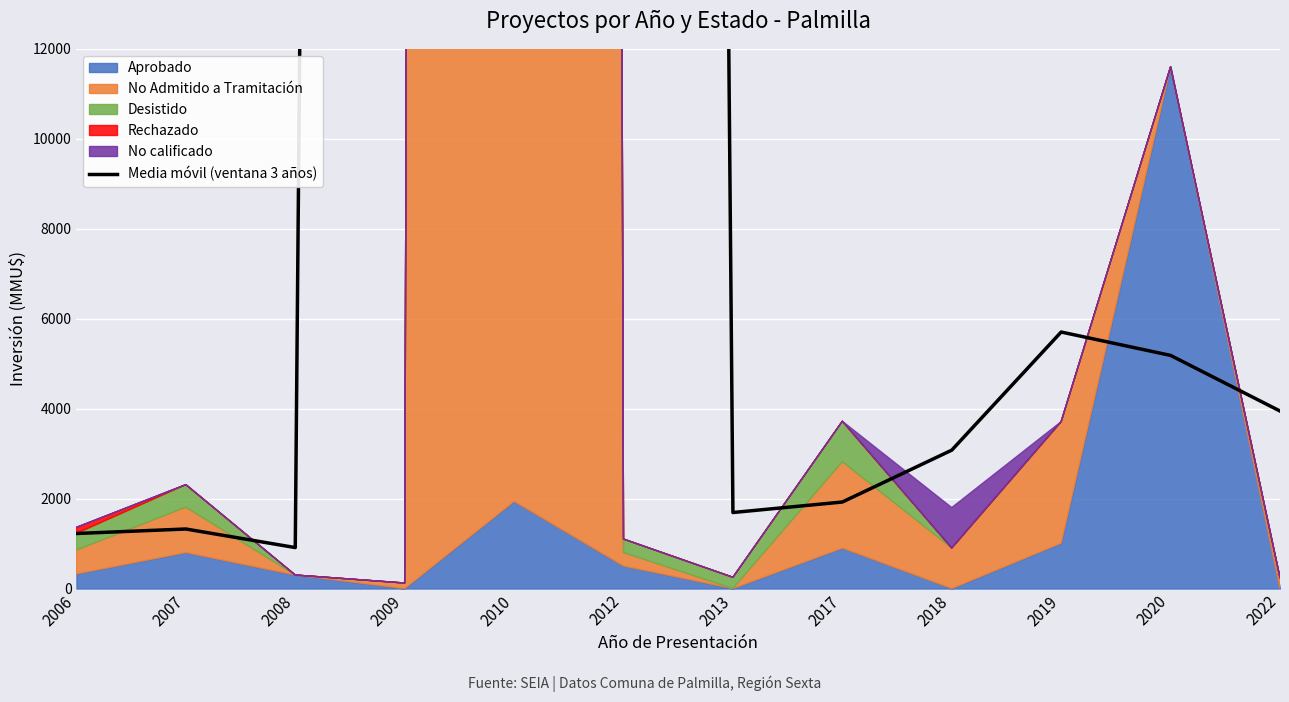

What is the difference between the maximum and second lowest values?

273362.0